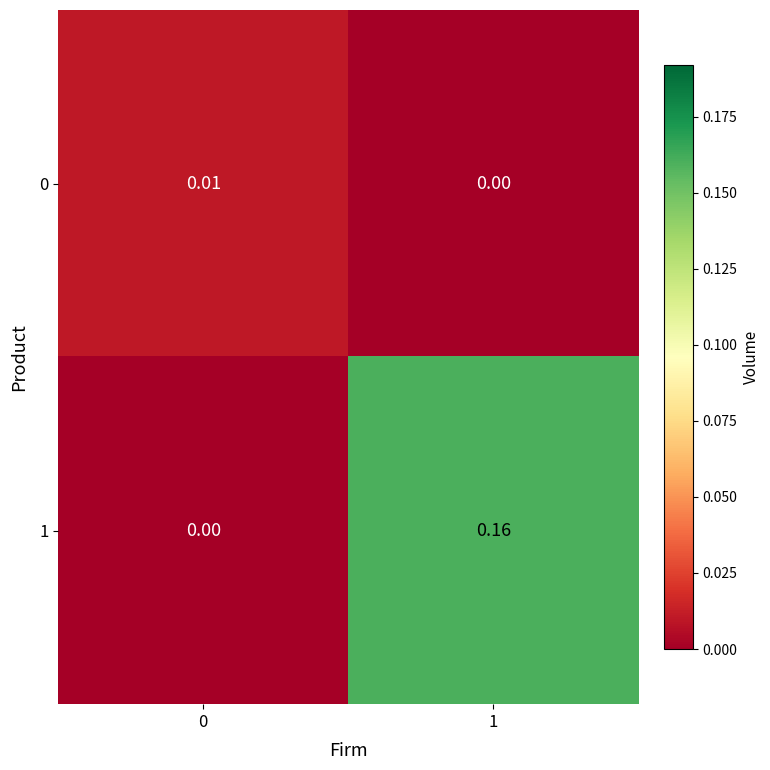

Is the value of 0 at 0 greater than the value of 1 at 0?

Yes